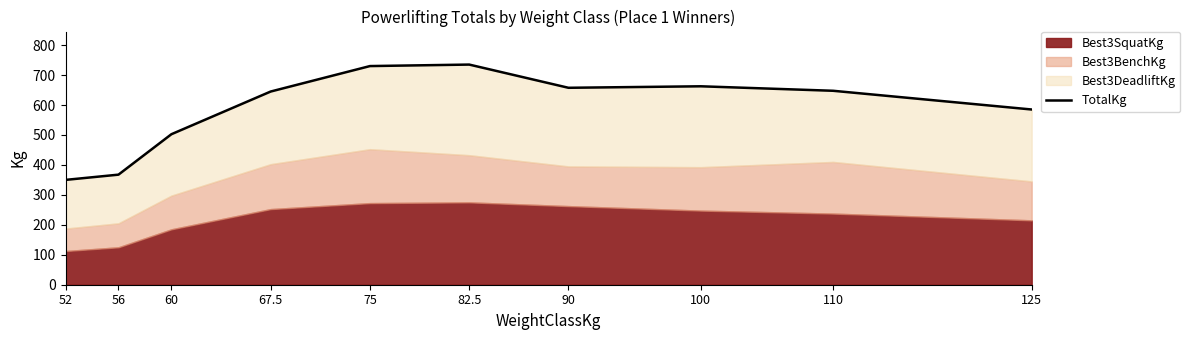

What is the change in value from 52 to 110?

+297.5